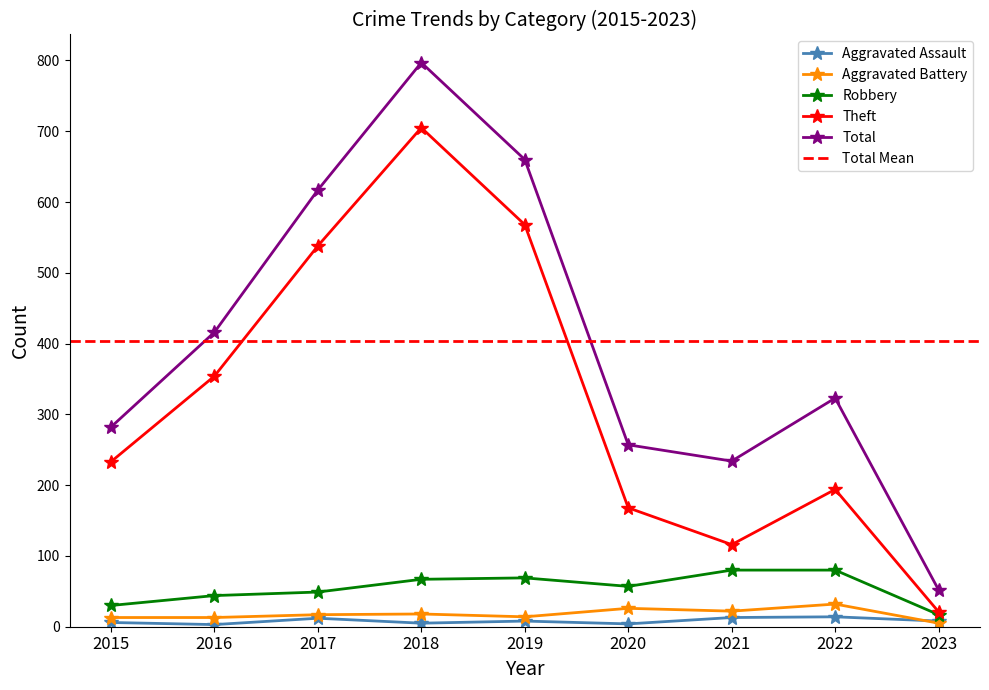

Between 2019 and 2022, which series saw the biggest shift?

Theft